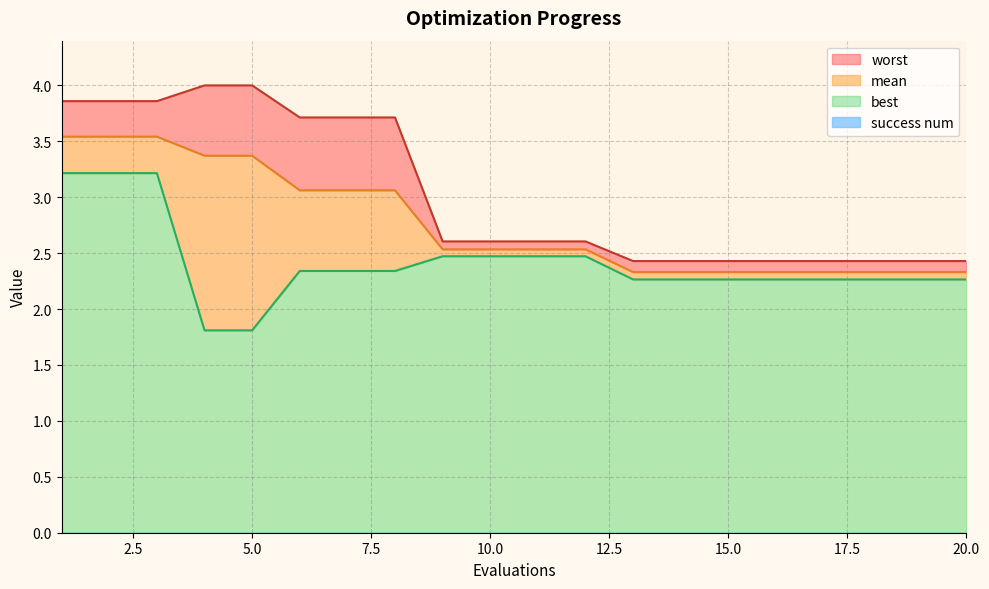

True or false: best has more than 0 interior local peaks.

False